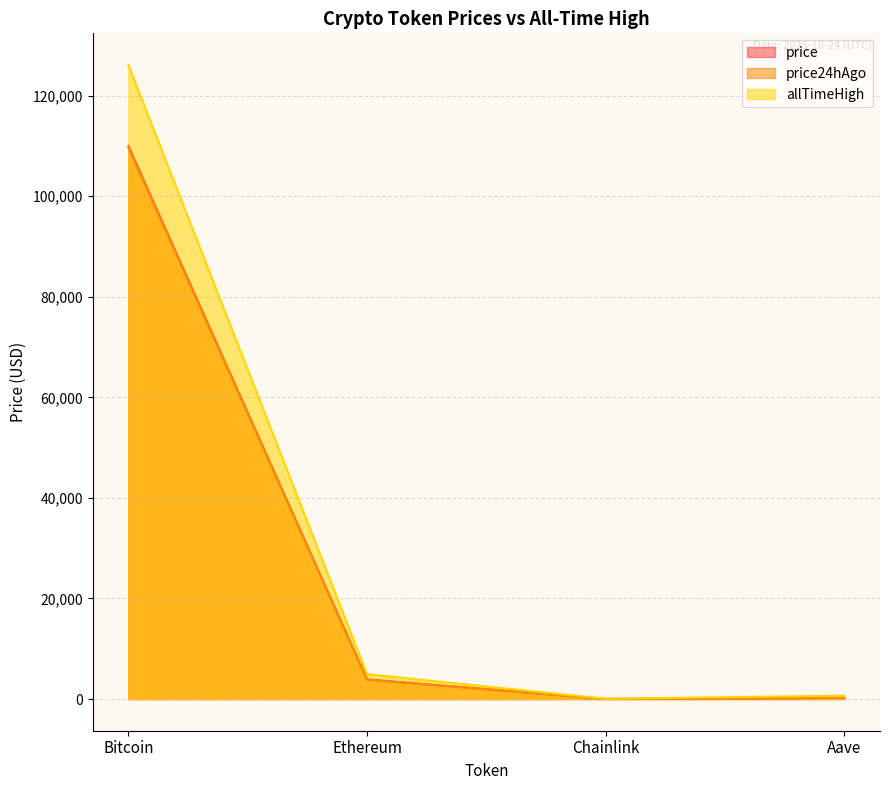

What is the maximum value shown in the chart?

126080.0